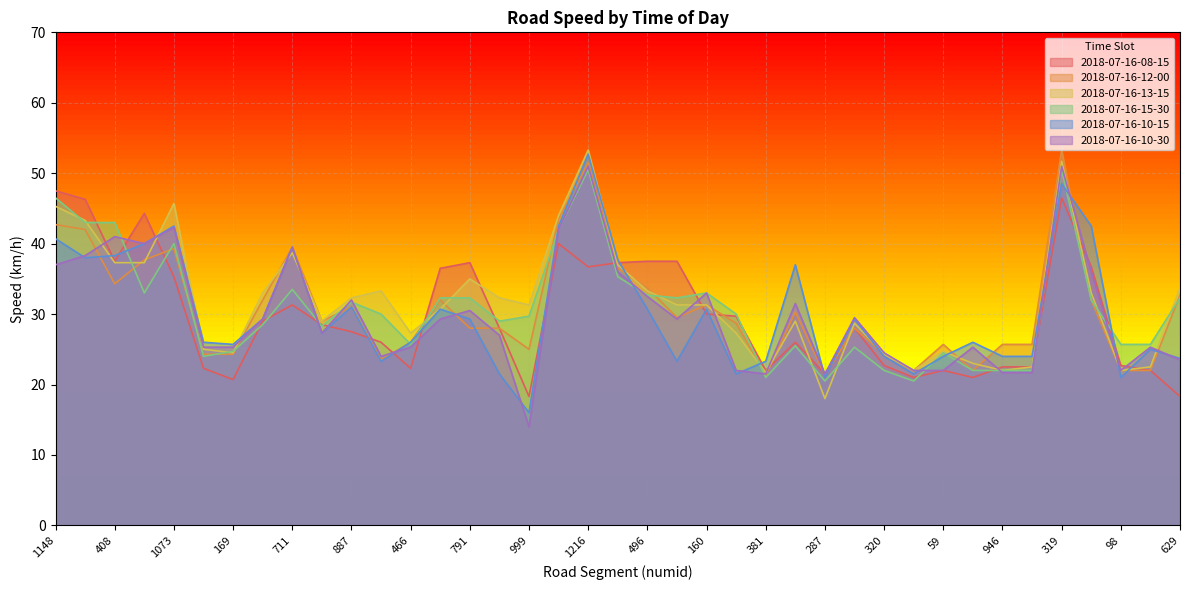

At which label does 2018-07-16-13-15 reach its peak?

1216